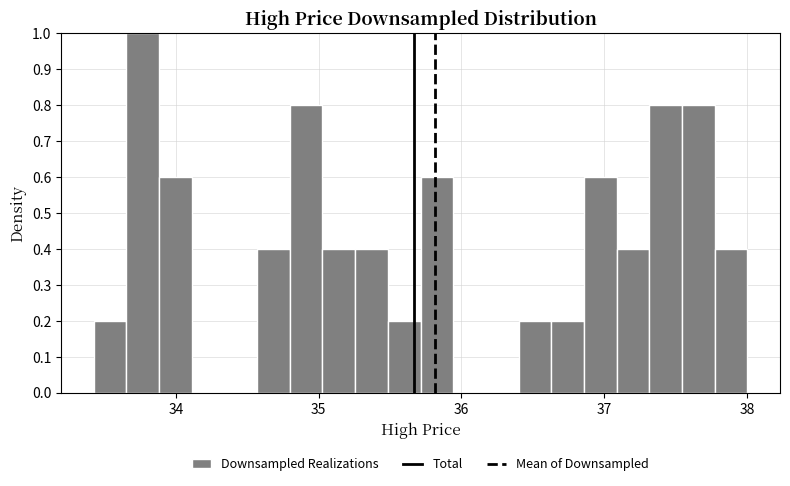

Around what value on the x-axis is the tallest bar? Give the approximate position of its centre, as read against the axis.

33.8